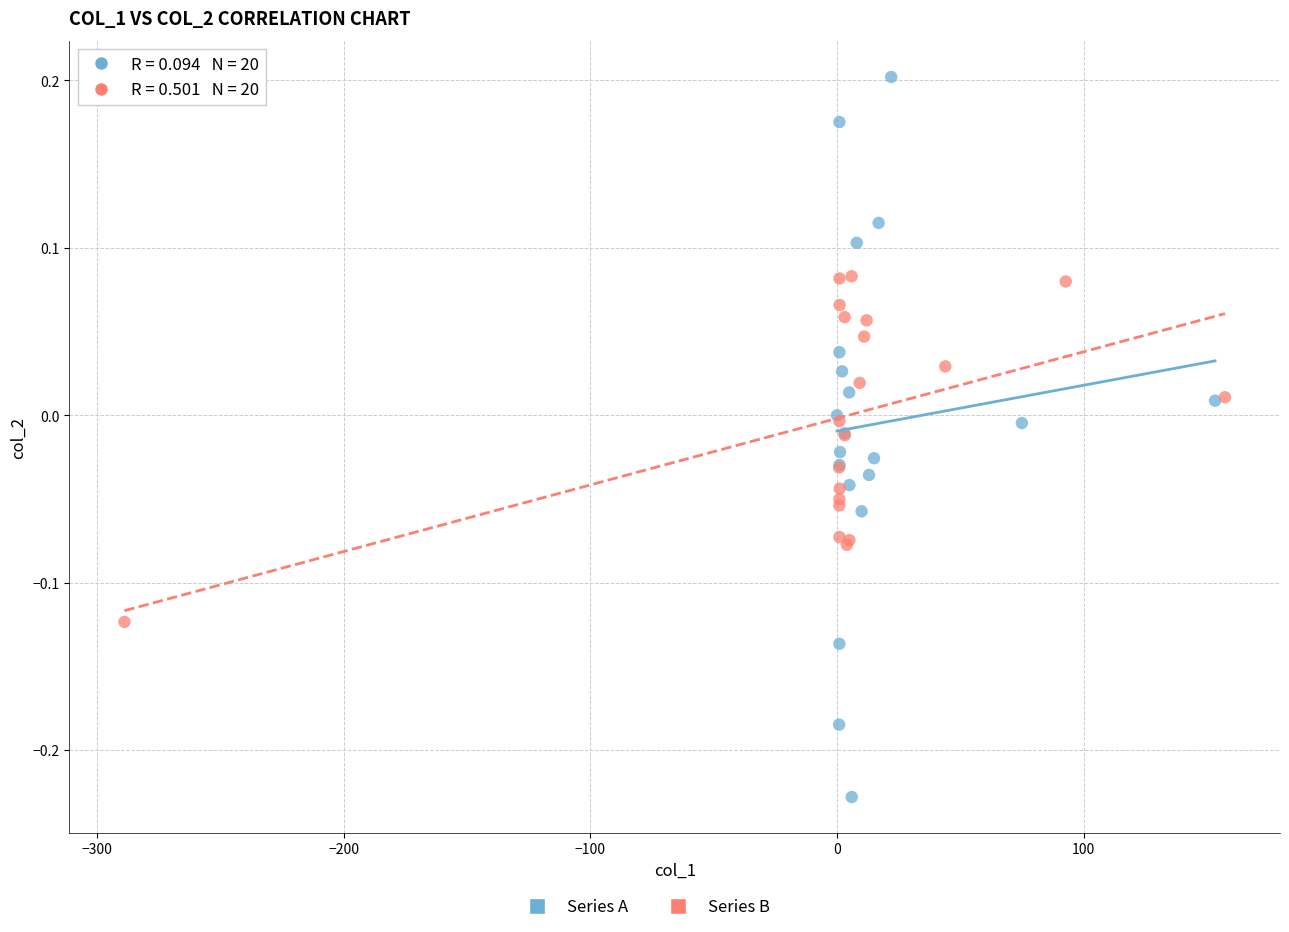

Which series reaches the maximum Y coordinate?

Series A